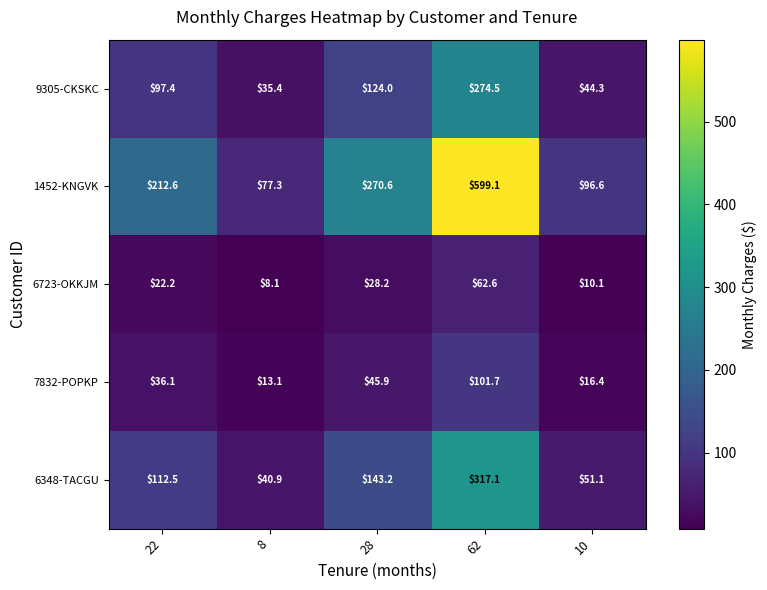

Reading right to left, transcribe all the data shown in this chart.

9305-CKSKC: 10=44.3	62=274.5	28=124.0	8=35.4	22=97.4
1452-KNGVK: 10=96.6	62=599.1	28=270.6	8=77.3	22=212.6
6723-OKKJM: 10=10.1	62=62.6	28=28.2	8=8.1	22=22.2
7832-POPKP: 10=16.4	62=101.7	28=45.9	8=13.1	22=36.1
6348-TACGU: 10=51.1	62=317.1	28=143.2	8=40.9	22=112.5